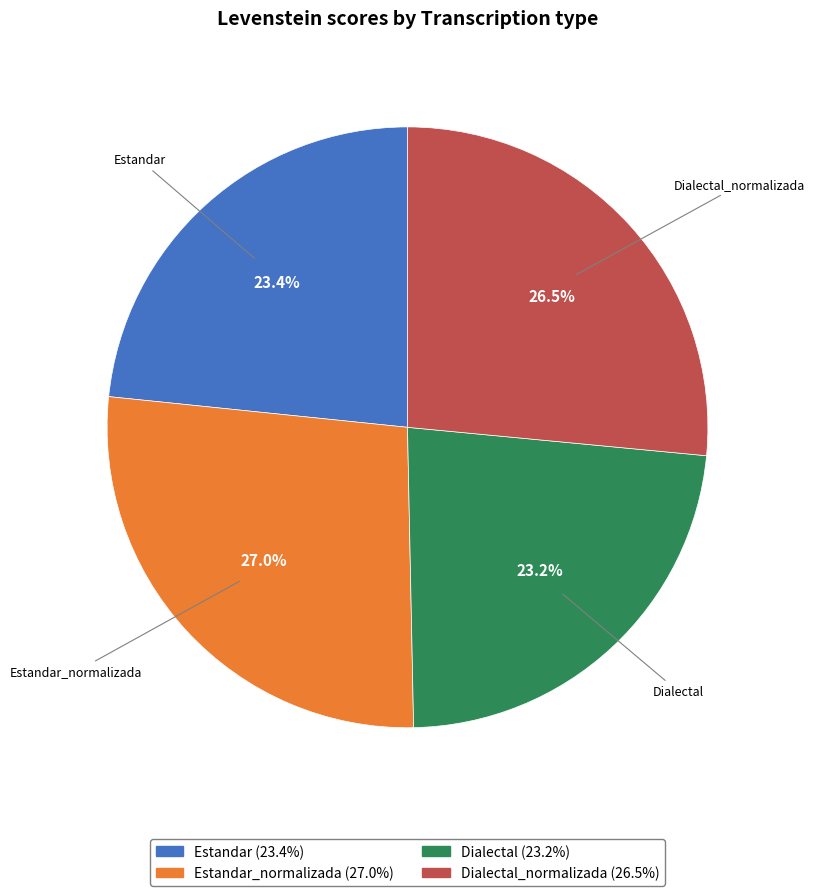

Does any single category account for the majority?

No